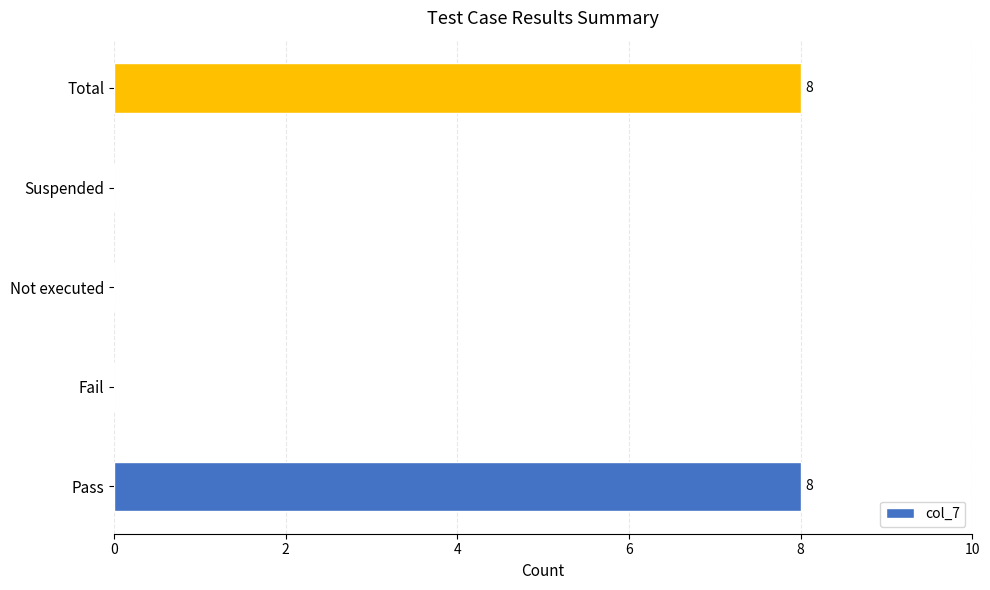

Count the number of categories in the chart.

5